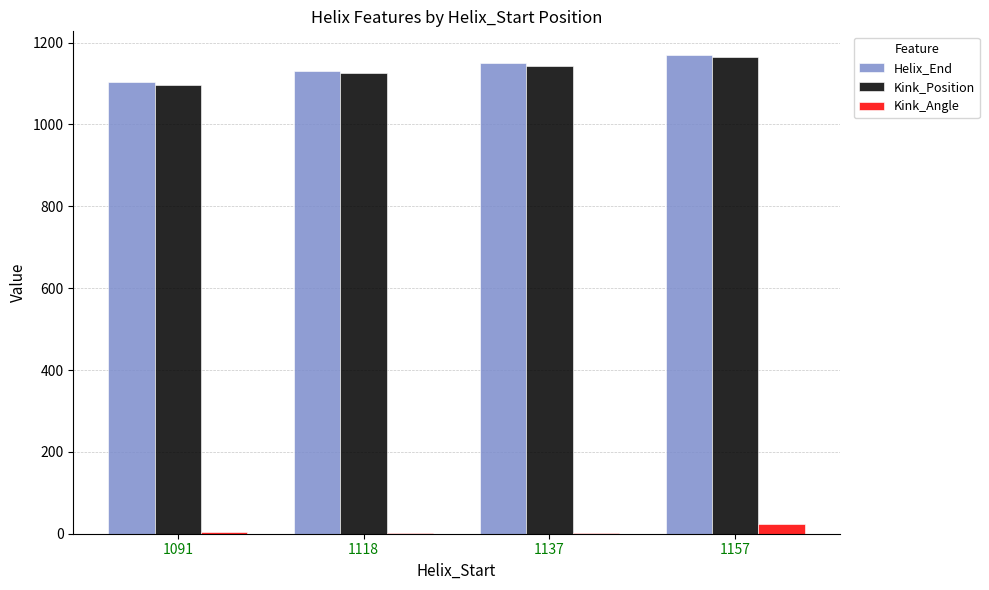

What is the maximum value for Kink_Position?

1165.0